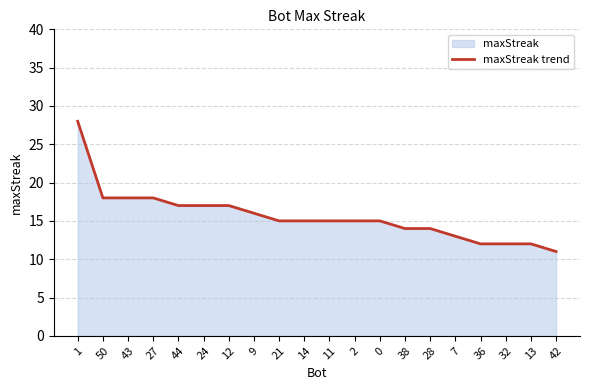

Reading right to left, extract all data points from this chart.

42=11	13=12	32=12	36=12	7=13	28=14	38=14	0=15	2=15	11=15	14=15	21=15	9=16	12=17	24=17	44=17	27=18	43=18	50=18	1=28